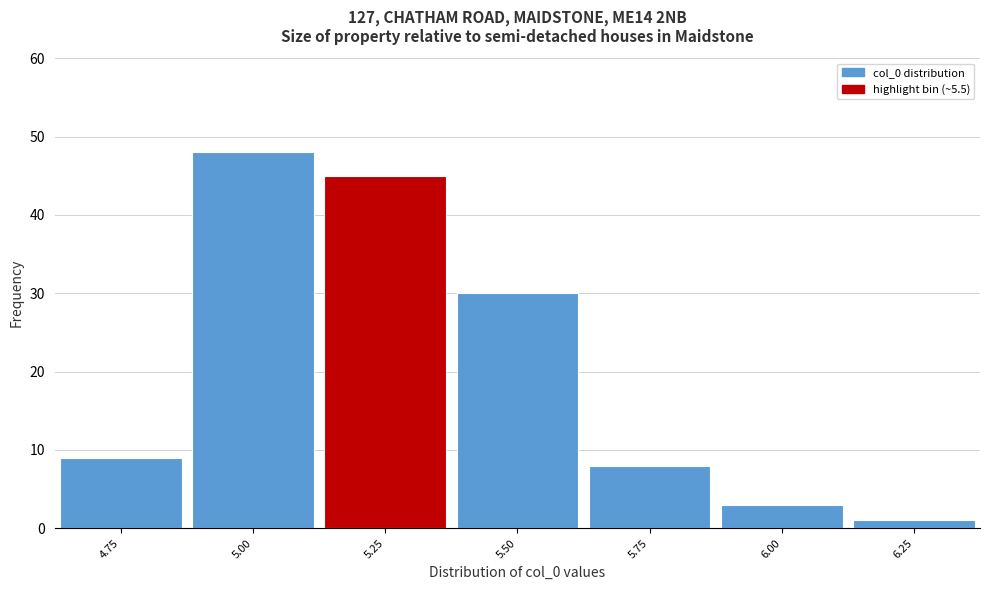

Reading right to left, what are all the values shown in this chart?

6.25=1	6.00=3	5.75=8	5.50=30	5.25=45	5.00=48	4.75=9